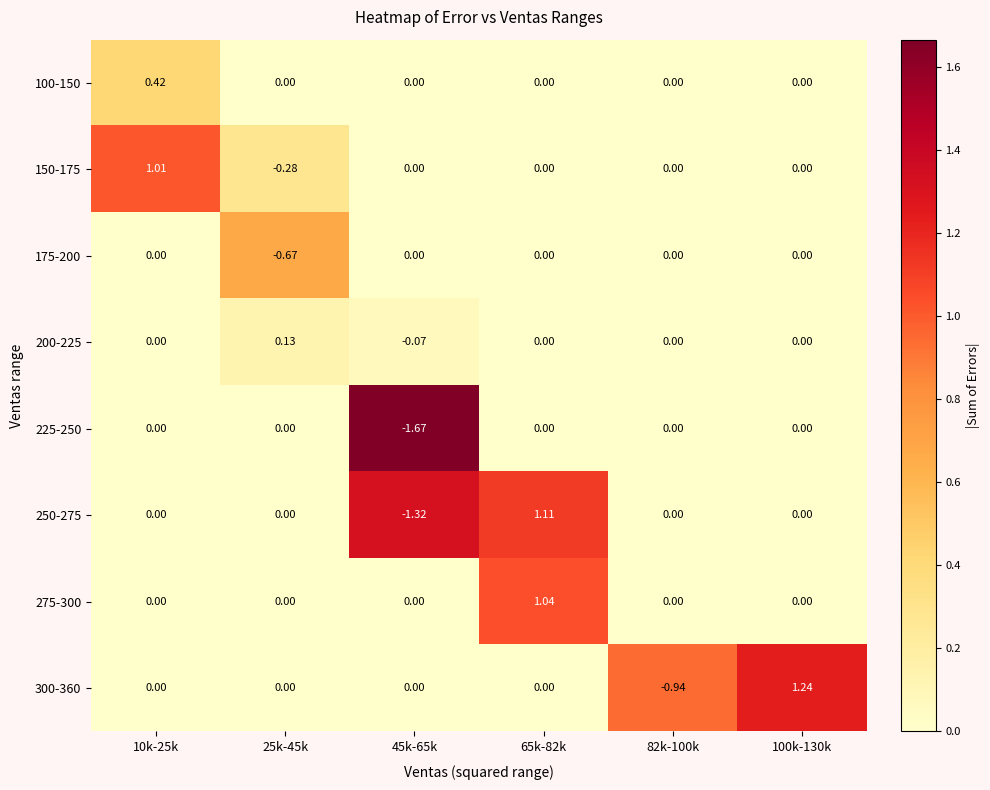

Count the number of categories in the chart.

6